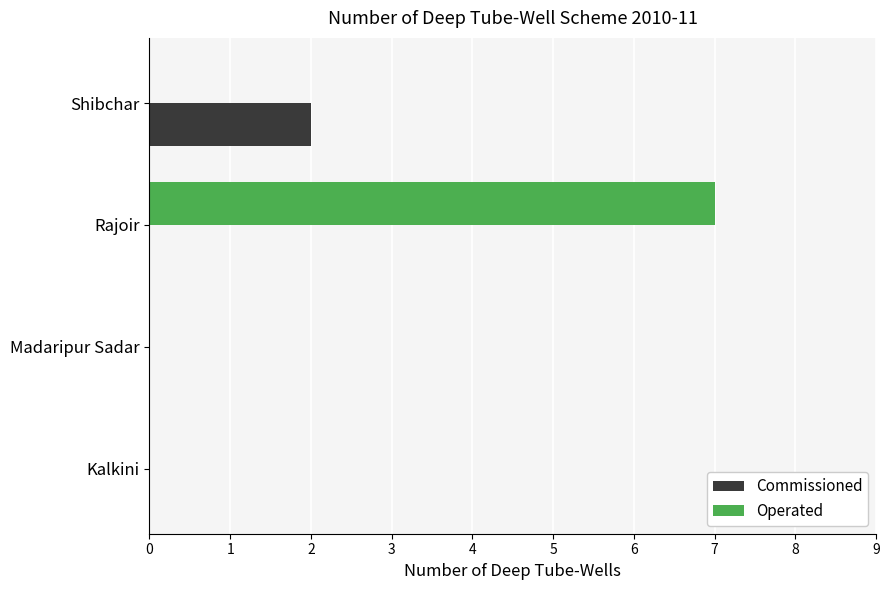

Which category has the highest value across all series?

Rajoir